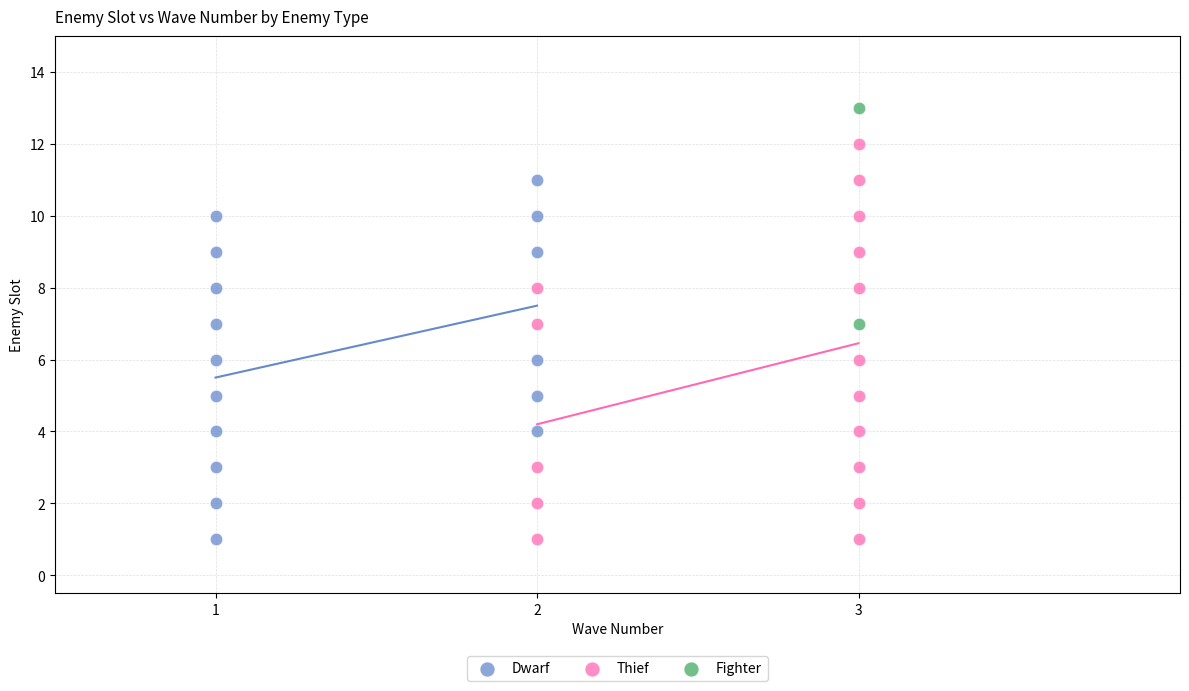

What are all the series names shown in the legend?

Dwarf, Thief, Fighter